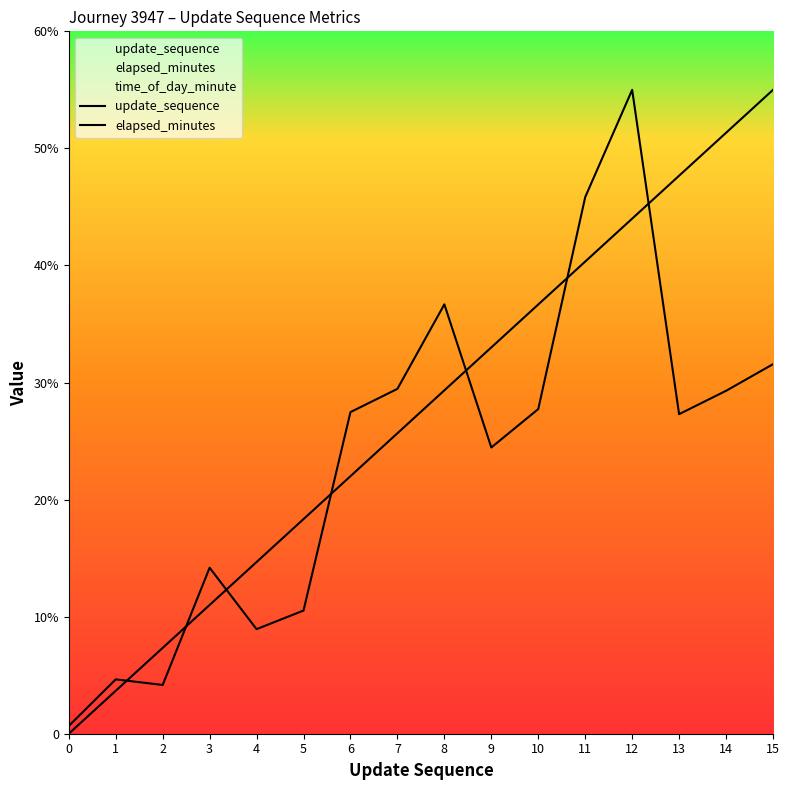

How many lines are shown in the chart?

2